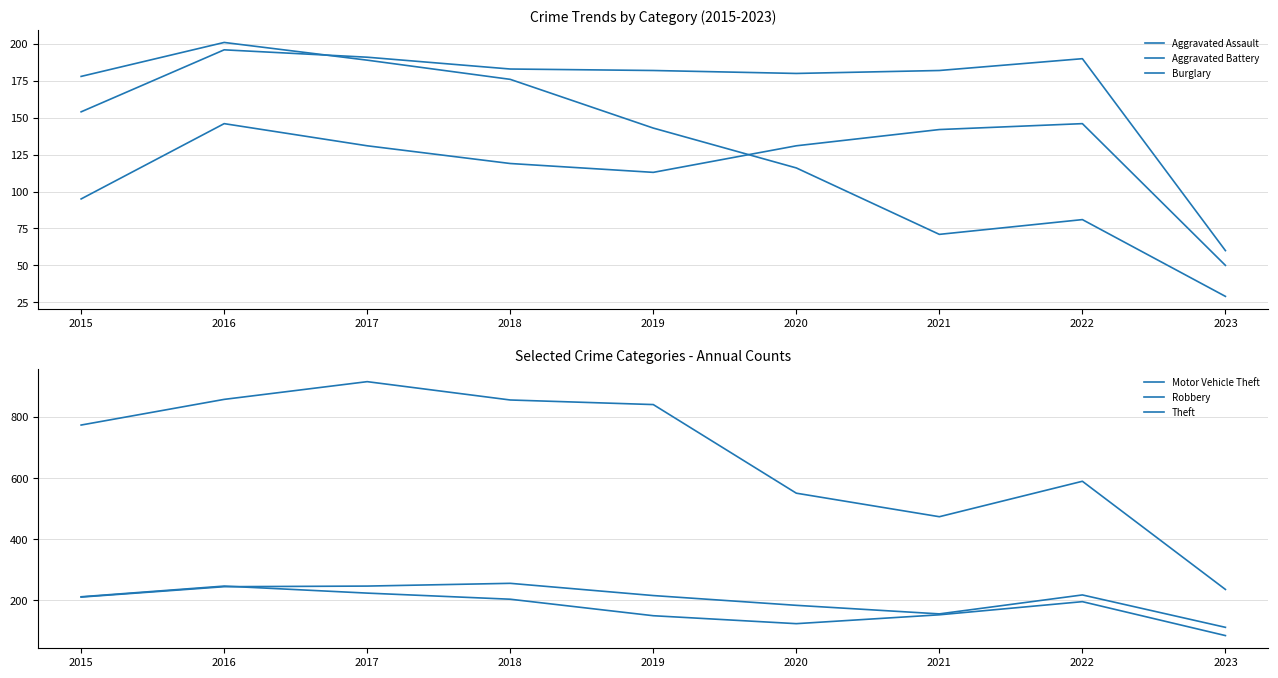

Which series has the largest total across all categories?

Theft